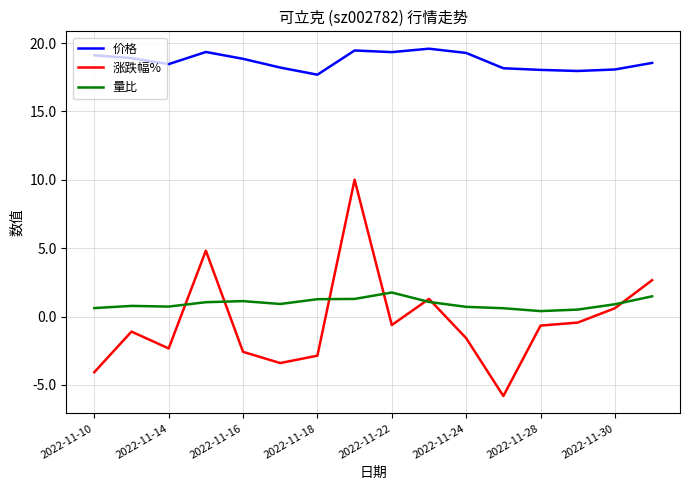

Count the number of categories in the chart.

16